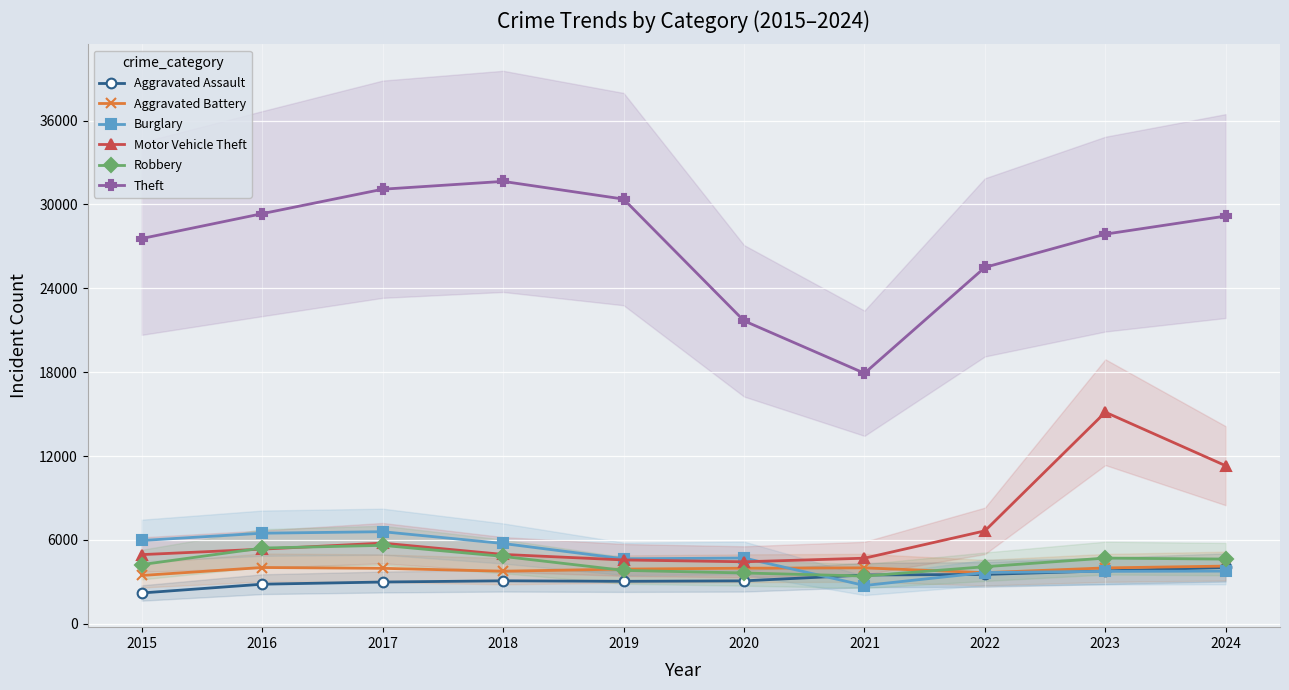

Is the value of Motor Vehicle Theft at 2023 greater than the value of Burglary at 2017?

Yes